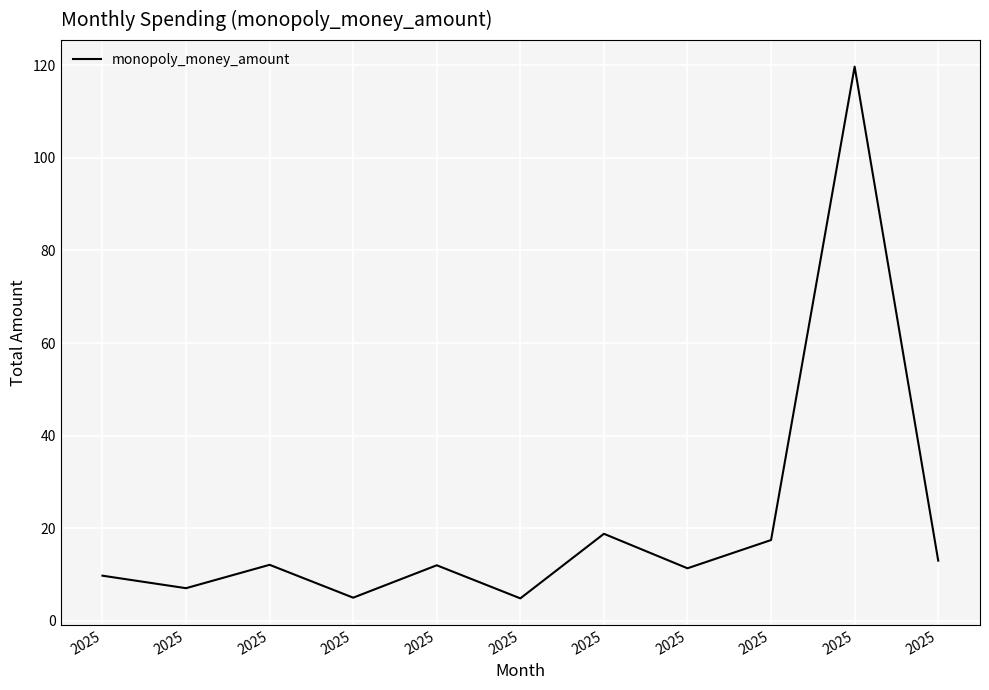

Is this an area chart (filled region under the line)?

No